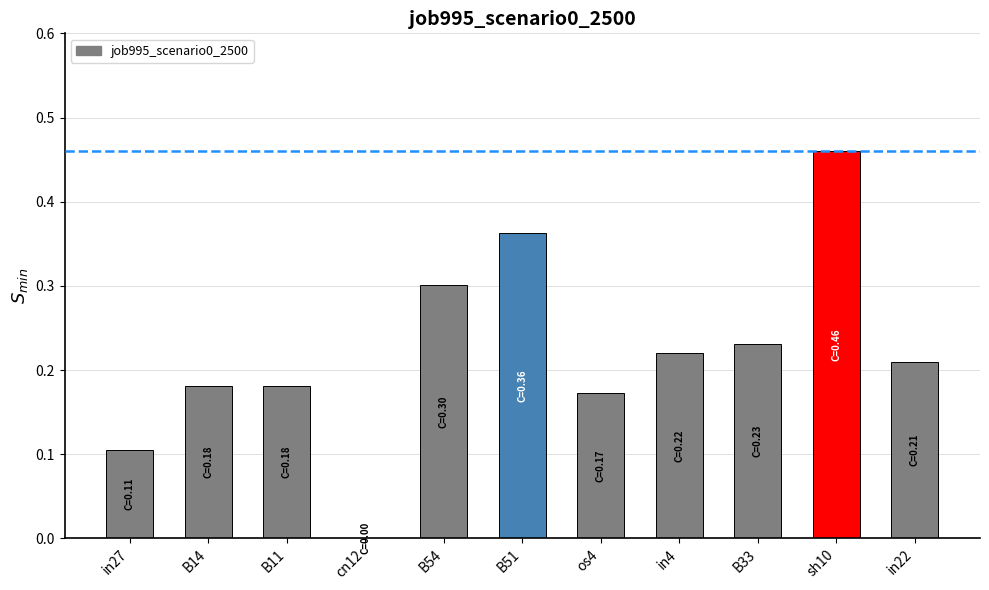

What is the sum of all values?

2.4